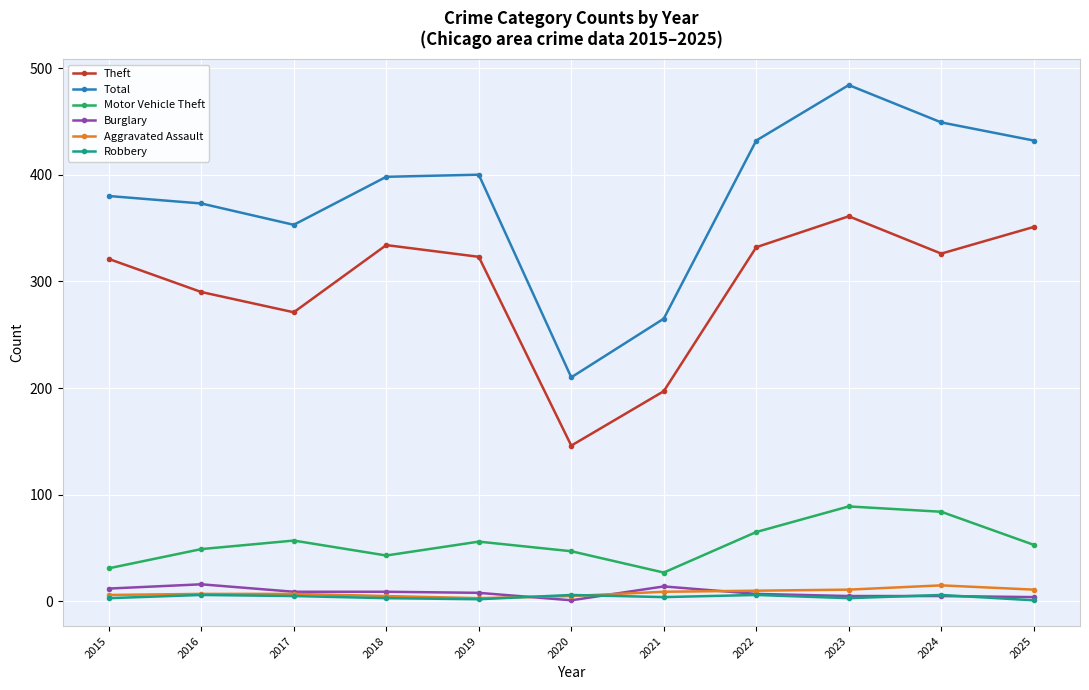

What is the minimum value for Theft?

146